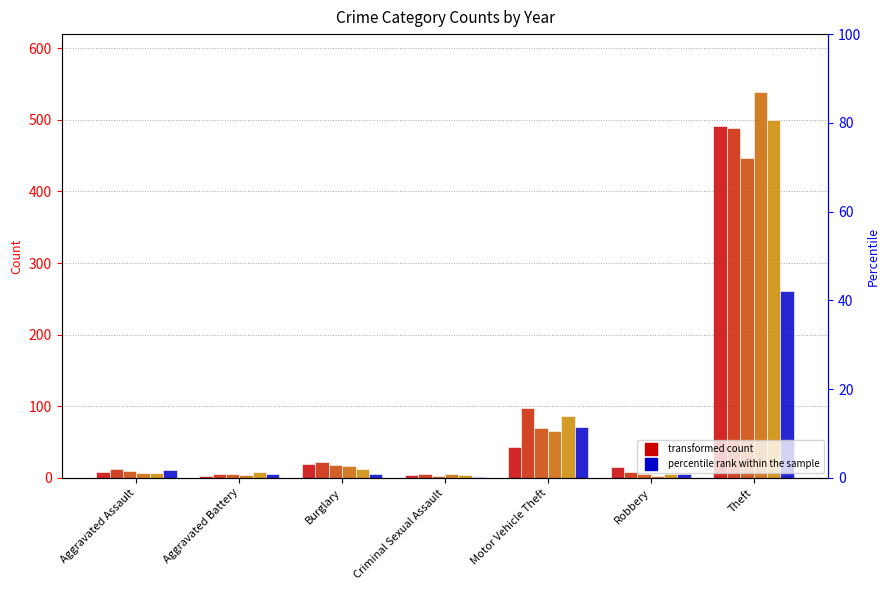

Which series changed the most between Criminal Sexual Assault and Motor Vehicle Theft?

2016